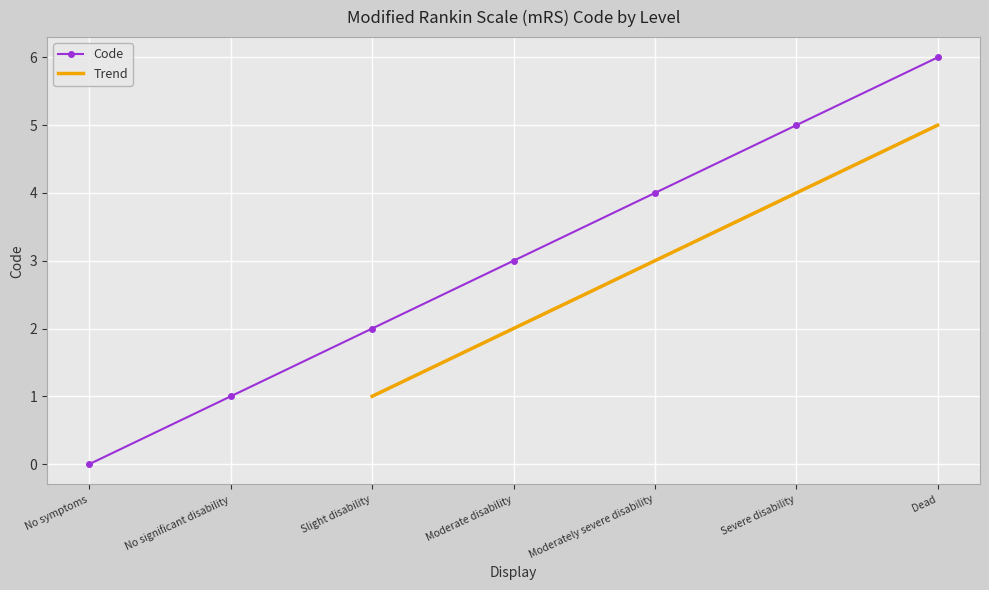

List the labels in order of Code value, smallest first.

No symptoms, No significant disability, Slight disability, Moderate disability, Moderately severe disability, Severe disability, Dead